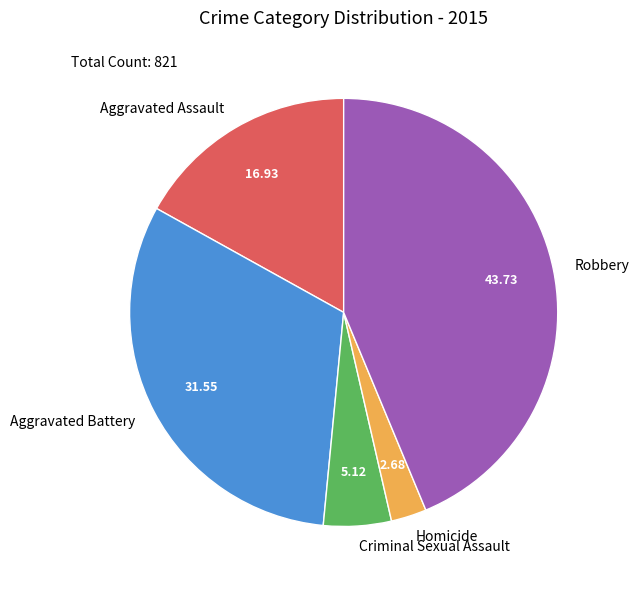

Do Criminal Sexual Assault and Aggravated Battery together represent more than half of the pie?

No